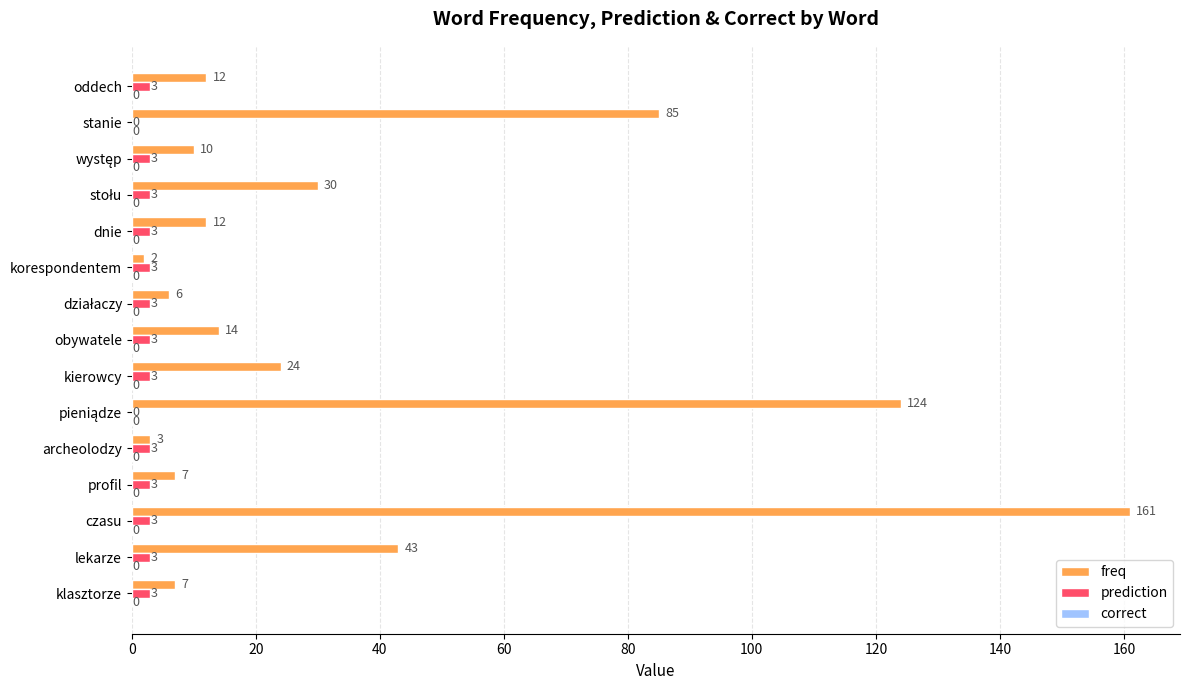

Between archeolodzy and oddech, which series saw the biggest shift?

freq